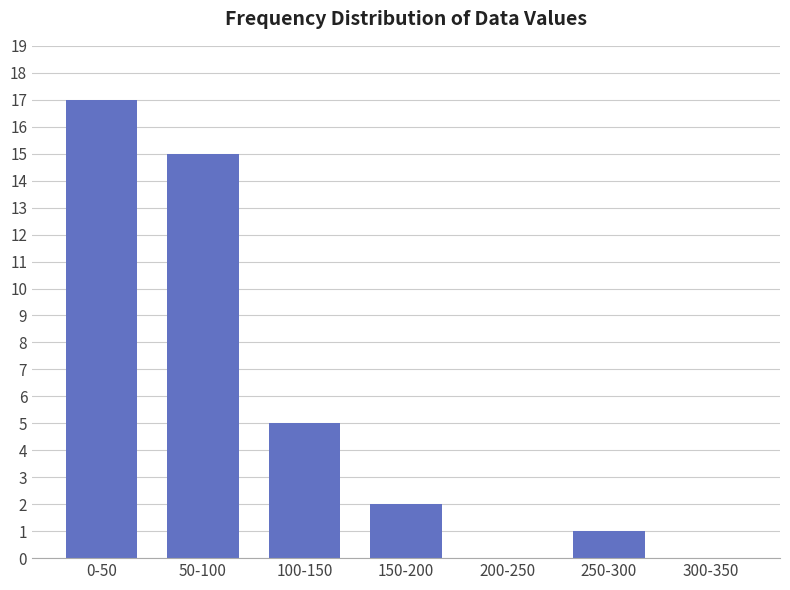

Reading right to left, transcribe all the data shown in this chart.

300-350=0	250-300=1	200-250=0	150-200=2	100-150=5	50-100=15	0-50=17